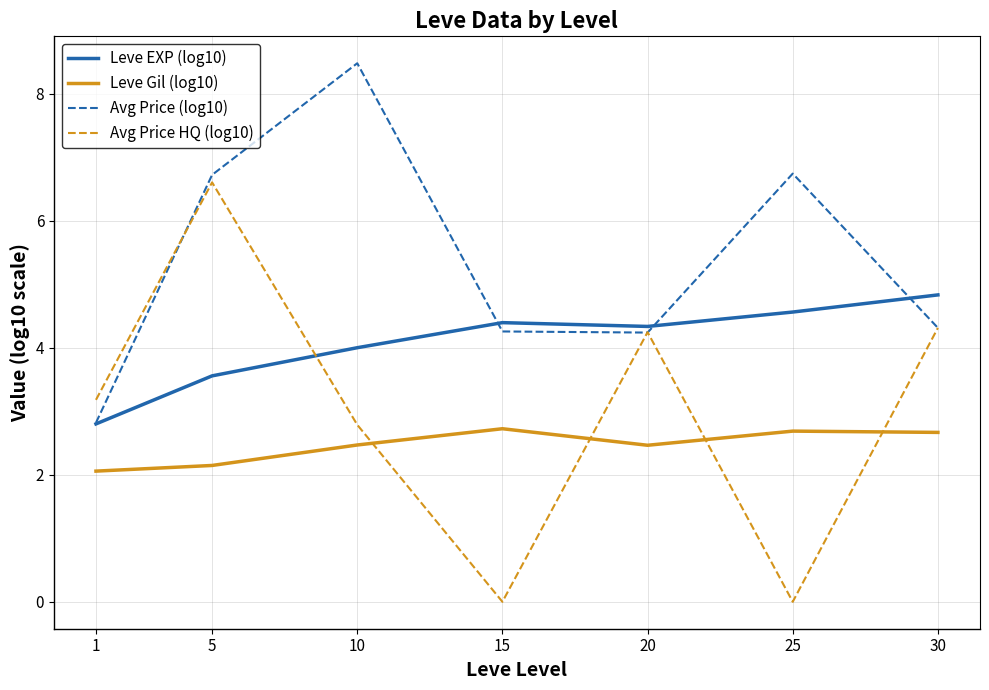

True or false: Avg Price (log10) has a value of 1.4 at 30.

False